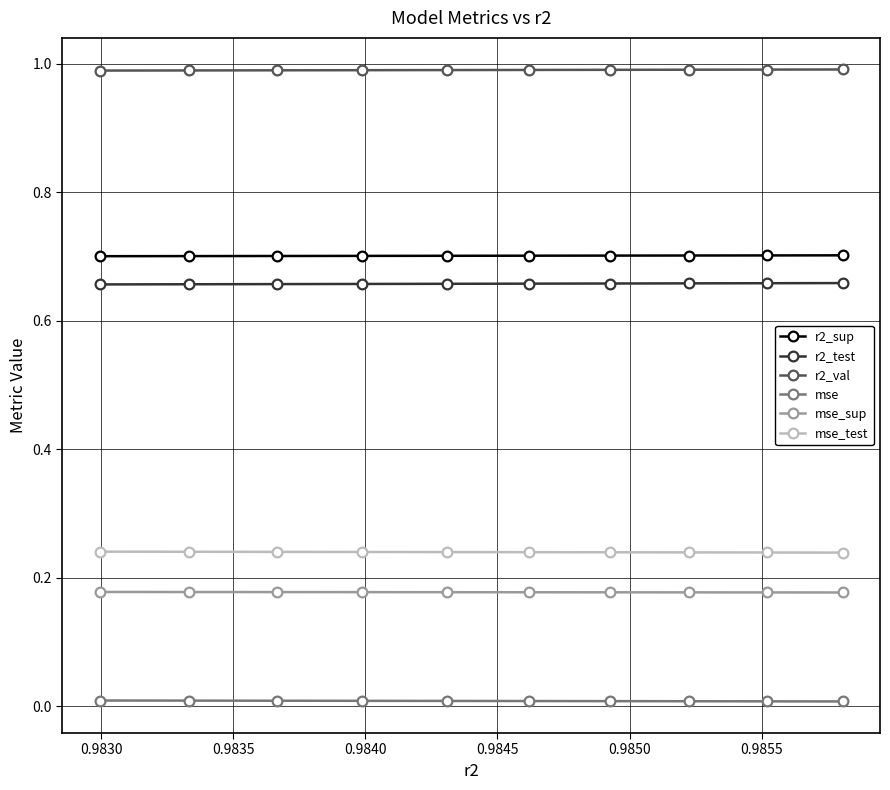

The mse_sup series shows 0.3 at 0.9845. True or false?

False